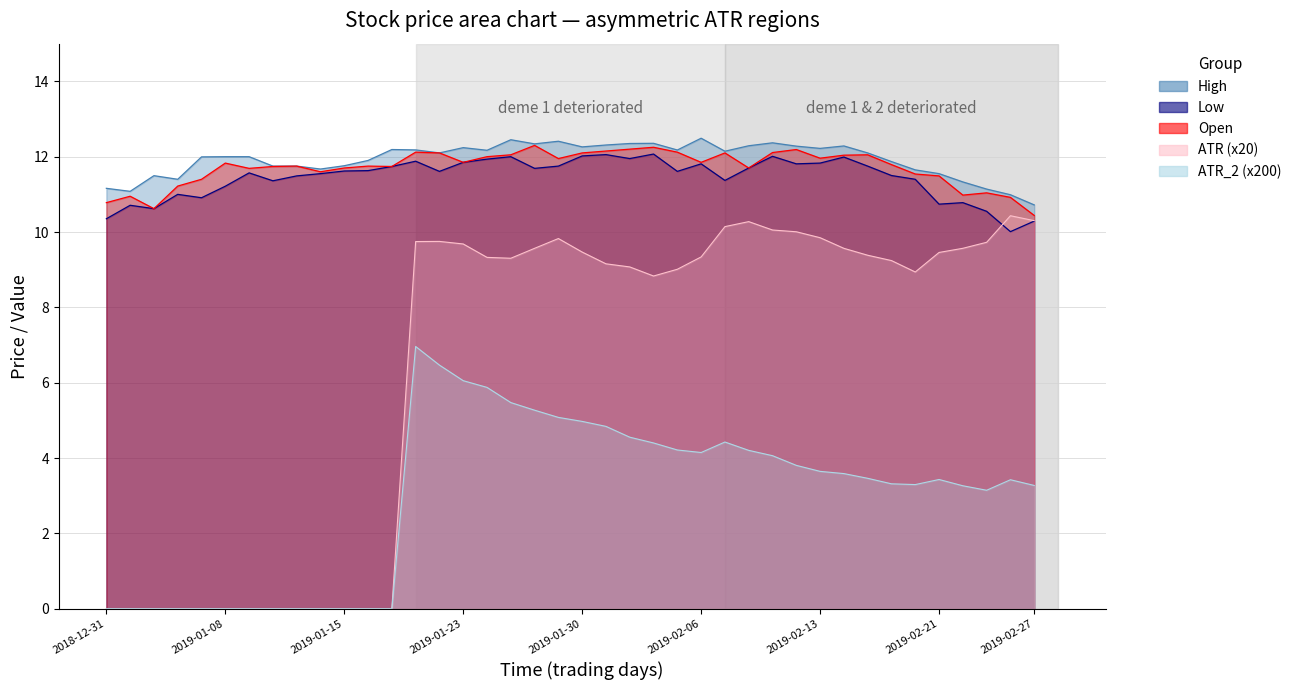

Where is Low nearest to the value 11?

ATR